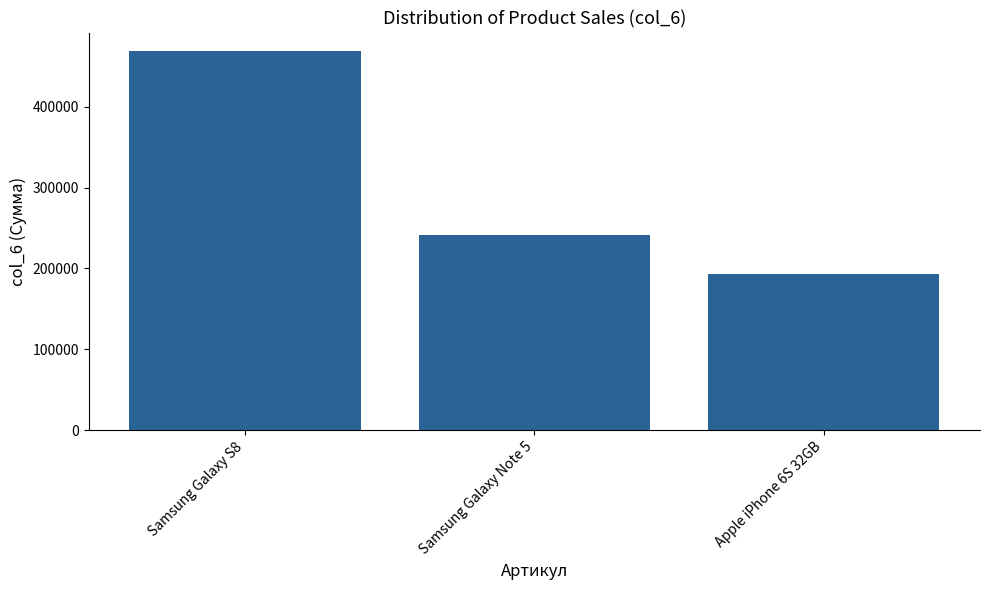

At which label does the data first exceed 241395?

Samsung Galaxy S8